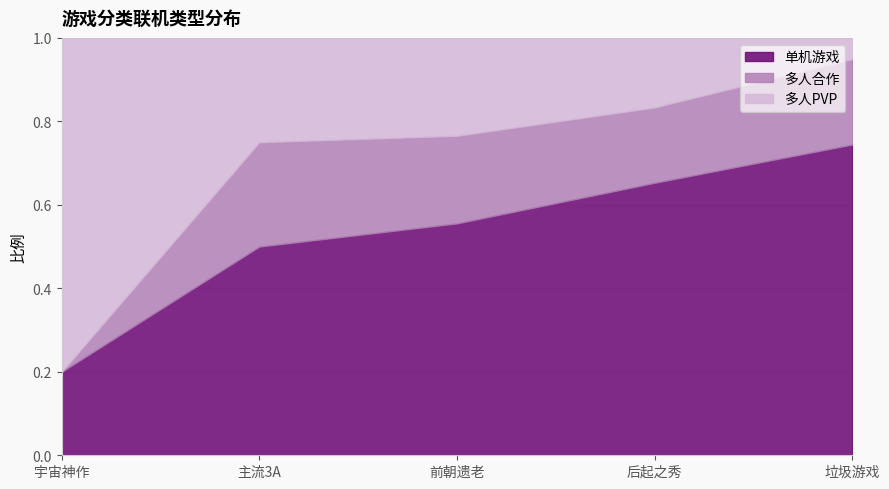

Between which two adjacent categories do 多人PVP and 单机游戏 first intersect?

宇宙神作 and 主流3A